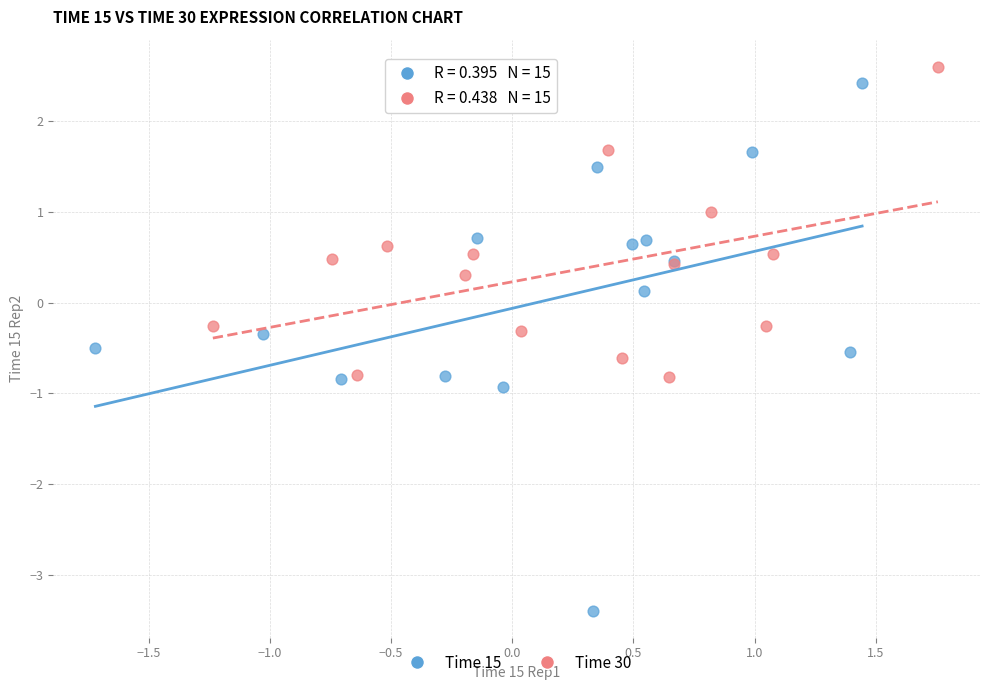

Which series reaches the minimum Y coordinate?

Time 15